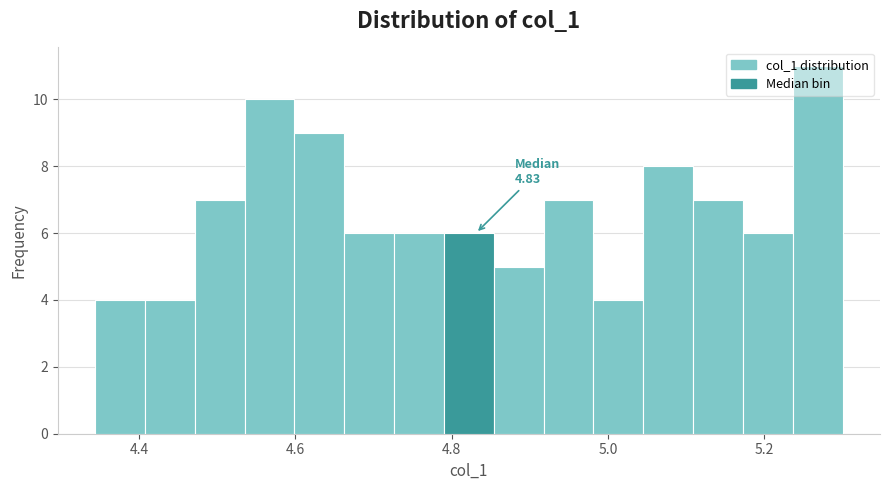

Around what value on the x-axis is the tallest bar? Give the approximate position of its centre, as read against the axis.

5.26